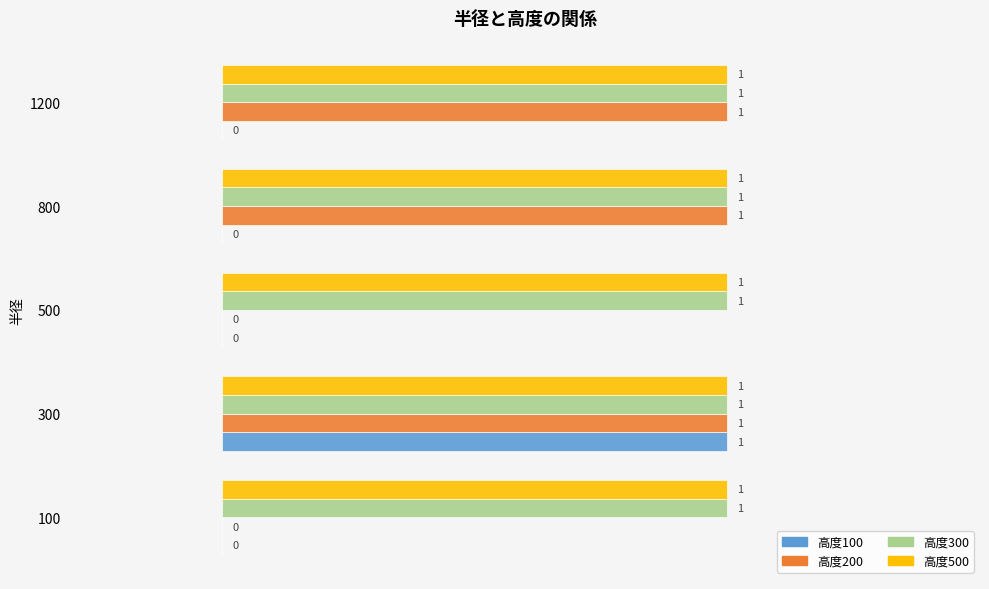

Which series changed the most between 100 and 1200?

高度200